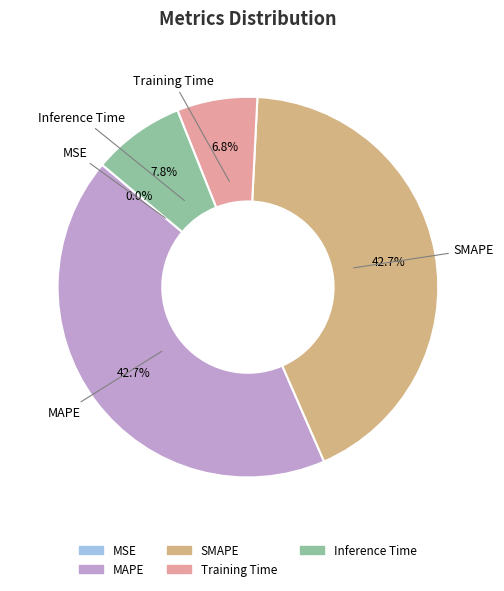

Is there a majority slice in this chart?

No